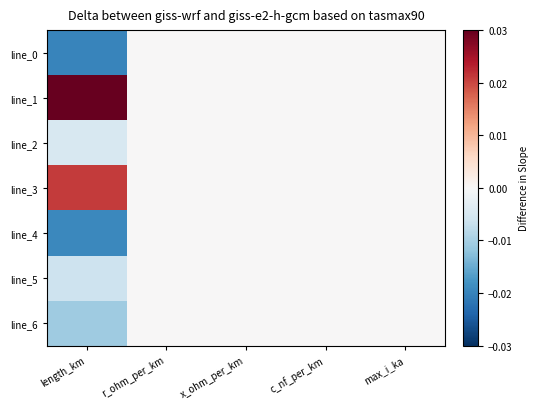

At which category is the sum across all series the highest?

length_km